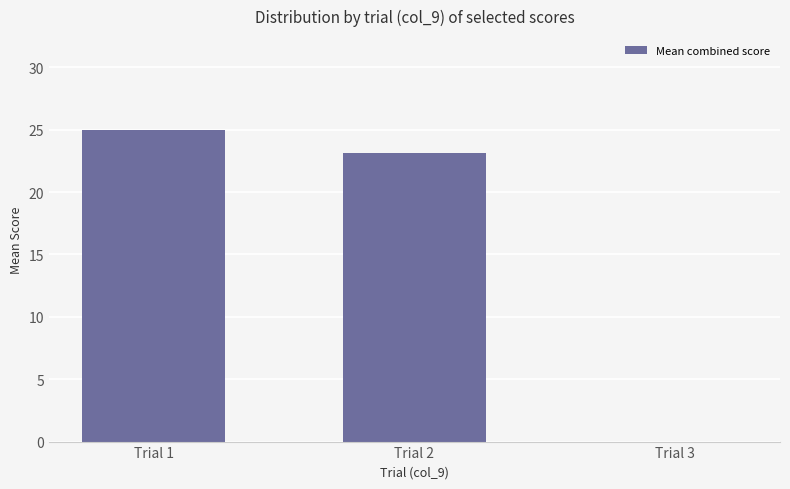

What is the average value?

16.1